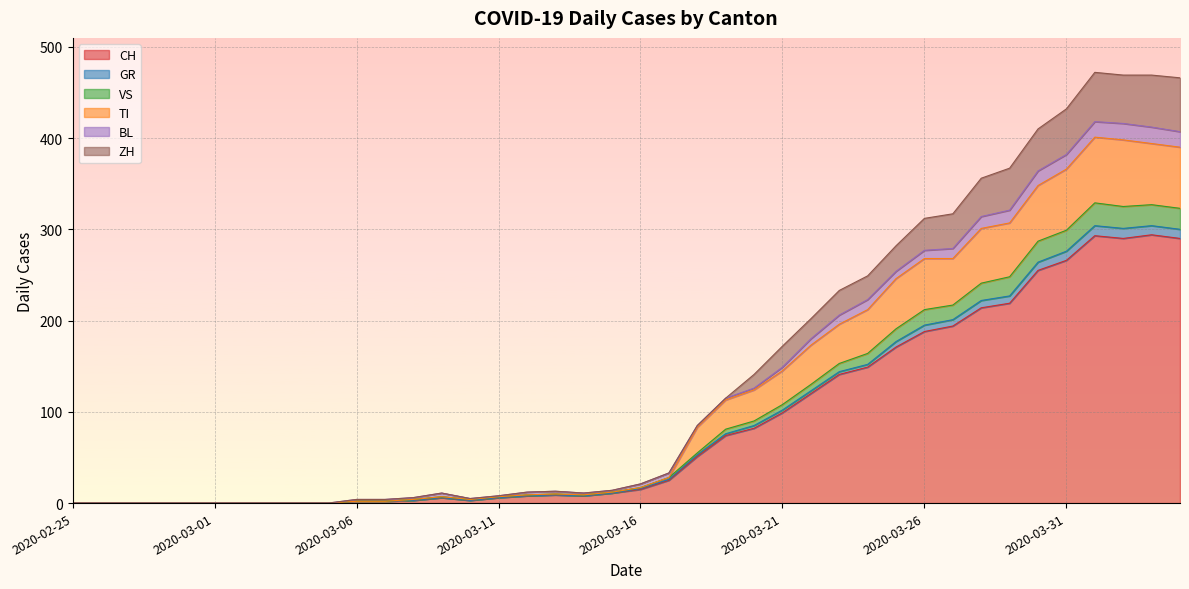

Which has a higher value, 2020-03-28 or 2020-04-01?

2020-04-01